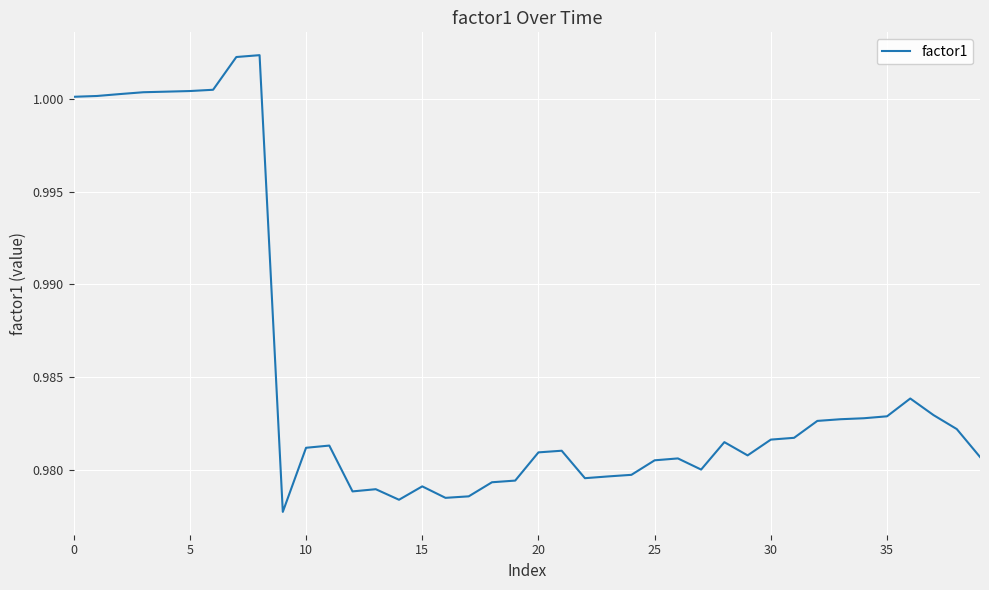

What is the average value?

1.0